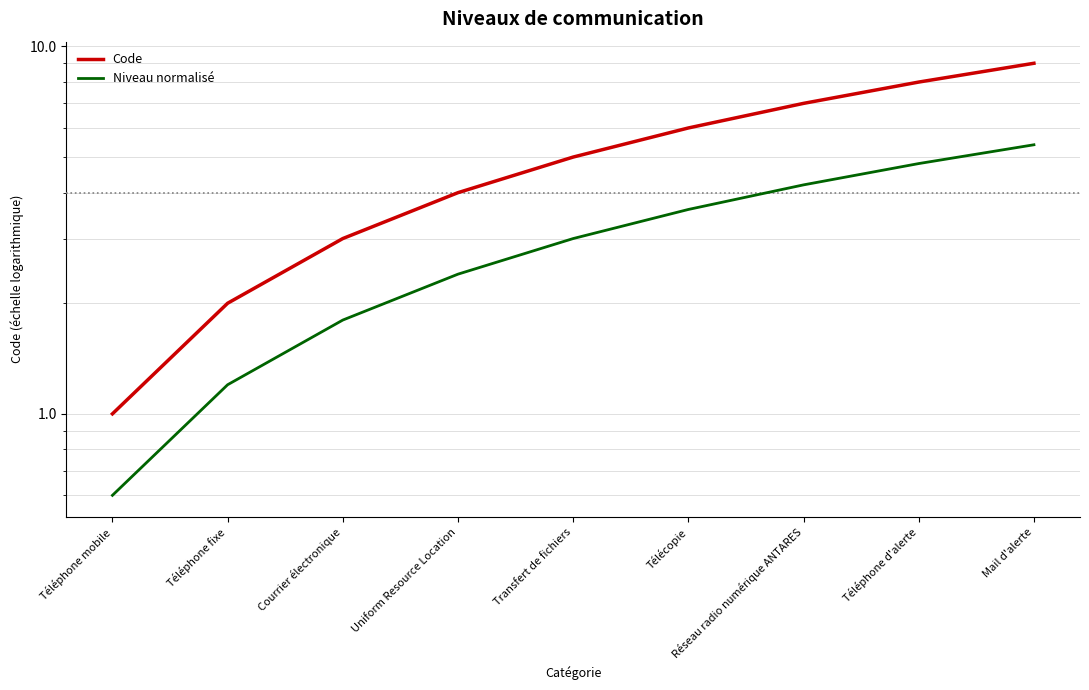

What is the maximum value shown in the chart?

9.0